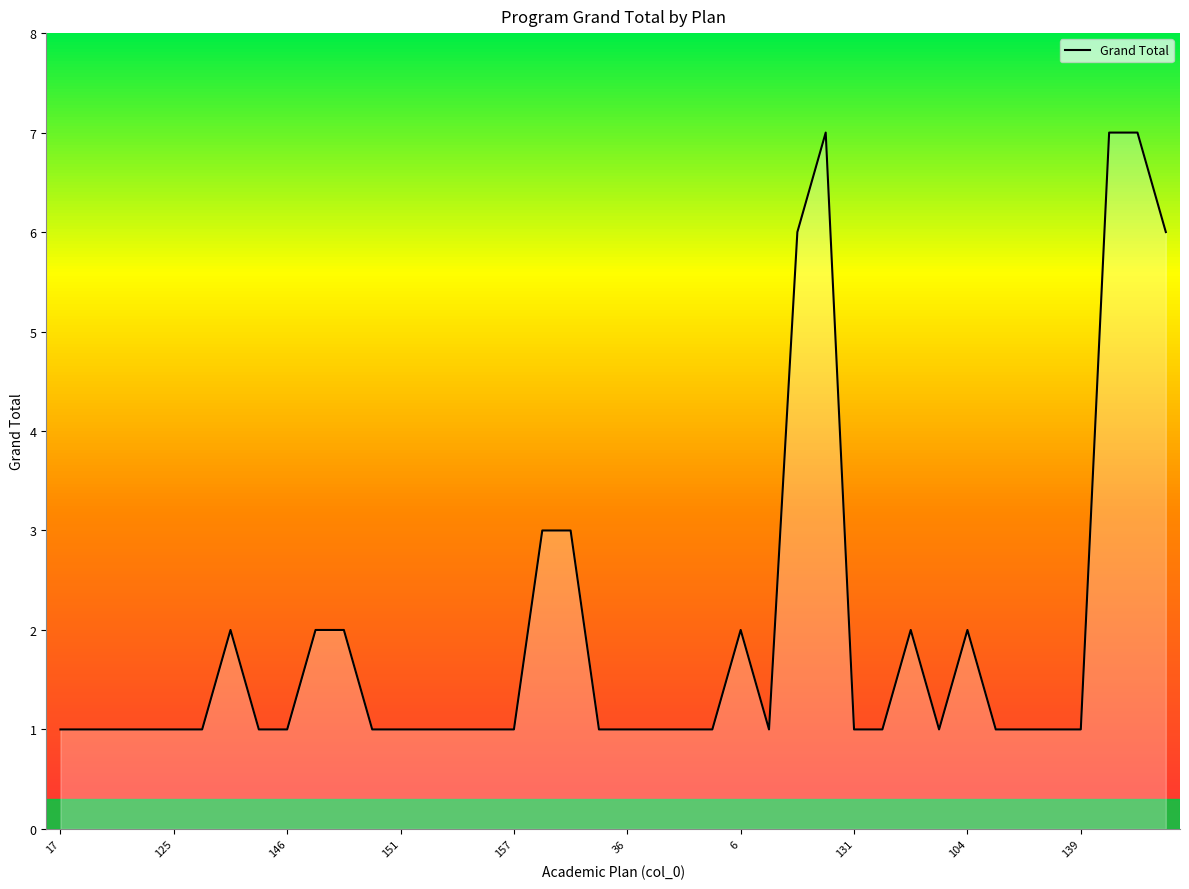

How many series are shown in this chart?

1